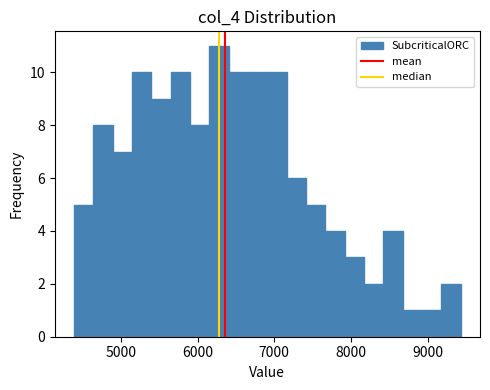

Around what value on the x-axis is the tallest bar? Give the approximate position of its centre, as read against the axis.

6300